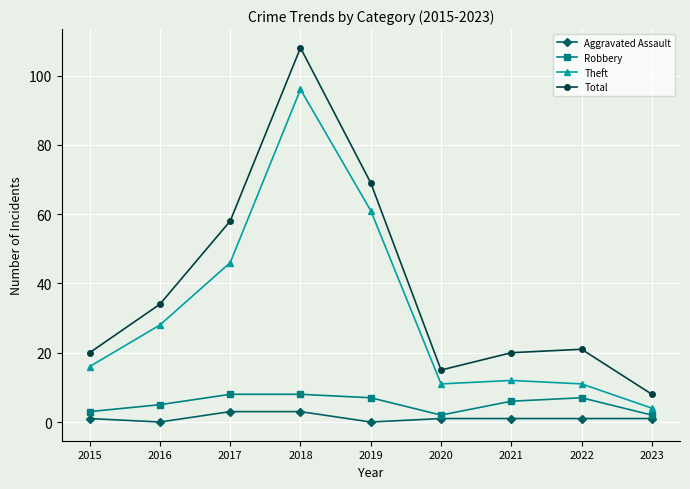

At how many categories does at least one series exceed 57?

3